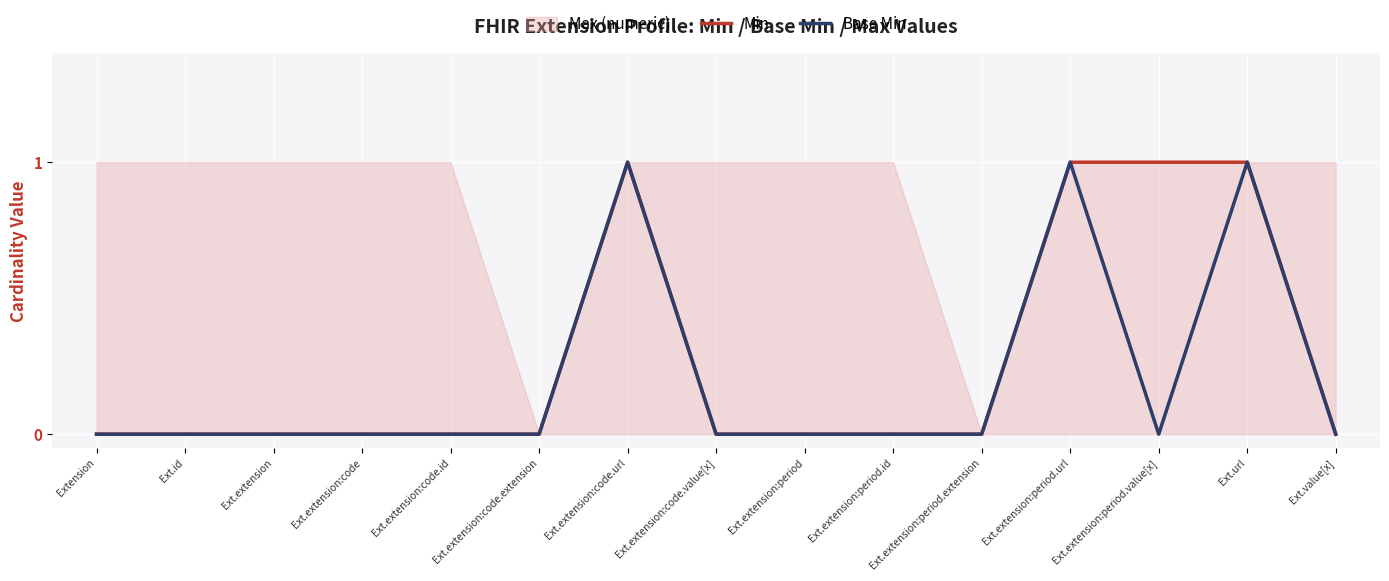

How many data points in Base Min are above 0?

3